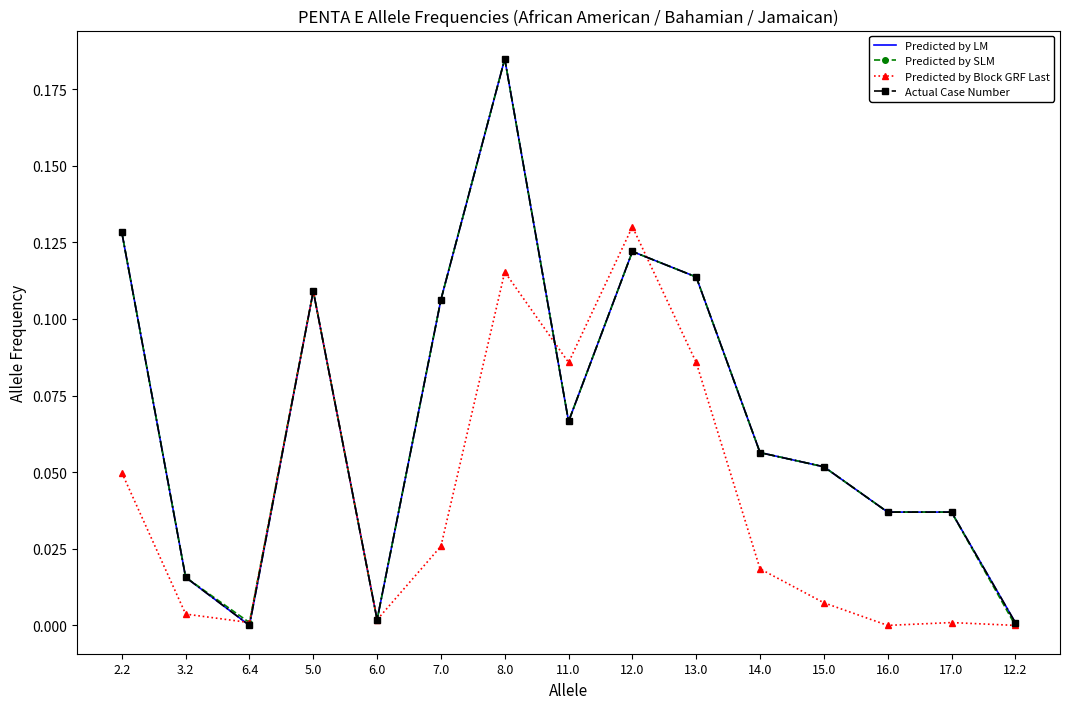

Reading left to right, transcribe all the data shown in this chart.

Predicted by LM: 0.1	0.0	0.0	0.1	0.0	0.1	0.2	0.1	0.1	0.1	0.1	0.1	0.0	0.0	0.0
Predicted by SLM: 0.1	0.0	0.0	0.1	0.0	0.1	0.2	0.1	0.1	0.1	0.1	0.1	0.0	0.0	0.0
Predicted by Block GRF Last: 0.0	0.0	0.0	0.1	0.0	0.0	0.1	0.1	0.1	0.1	0.0	0.0	0.0	0.0	0.0
Actual Case Number: 0.1	0.0	0.0	0.1	0.0	0.1	0.2	0.1	0.1	0.1	0.1	0.1	0.0	0.0	0.0